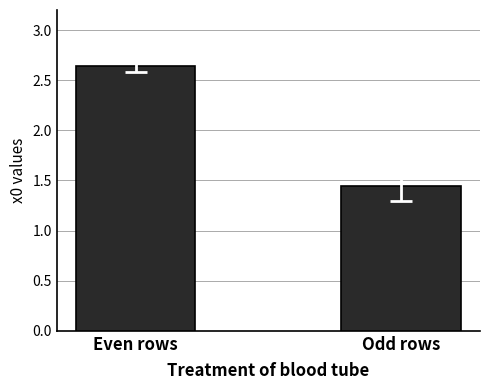

Where does the data first go above 2?

Even rows